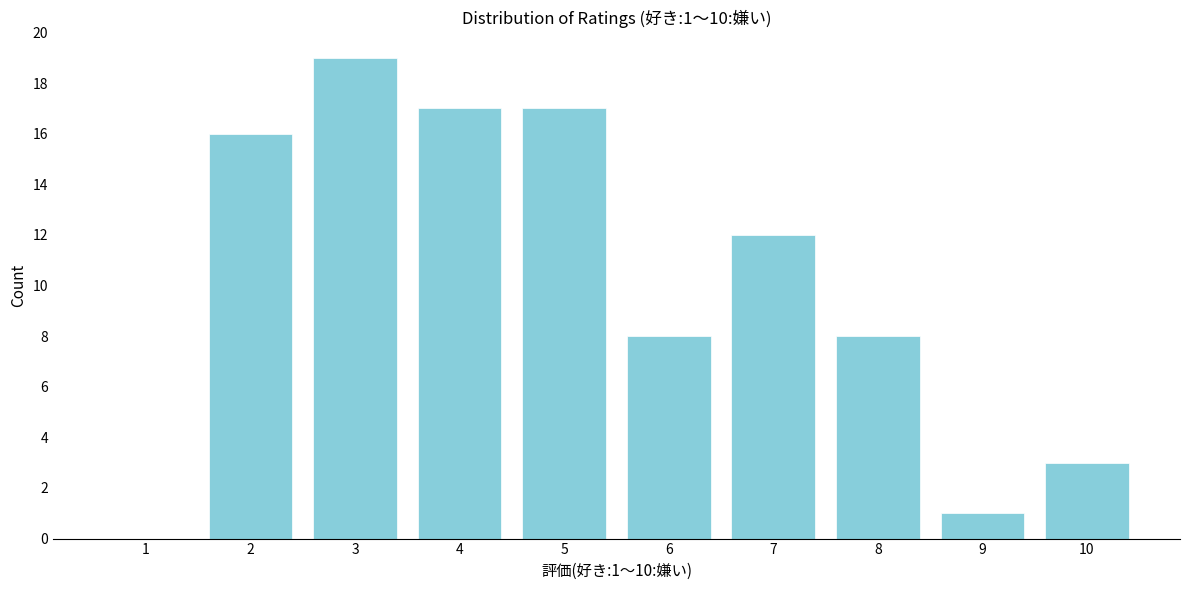

Reading left to right, transcribe all the data shown in this chart.

1=0	2=16	3=19	4=17	5=17	6=8	7=12	8=8	9=1	10=3